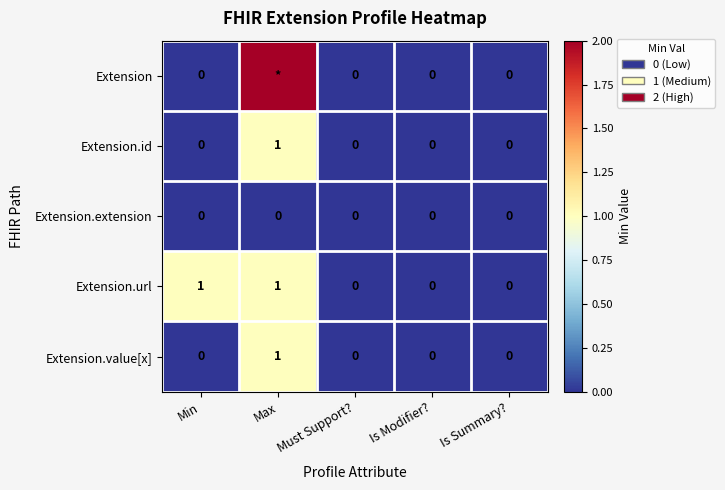

At how many categories does at least one series exceed 0?

2